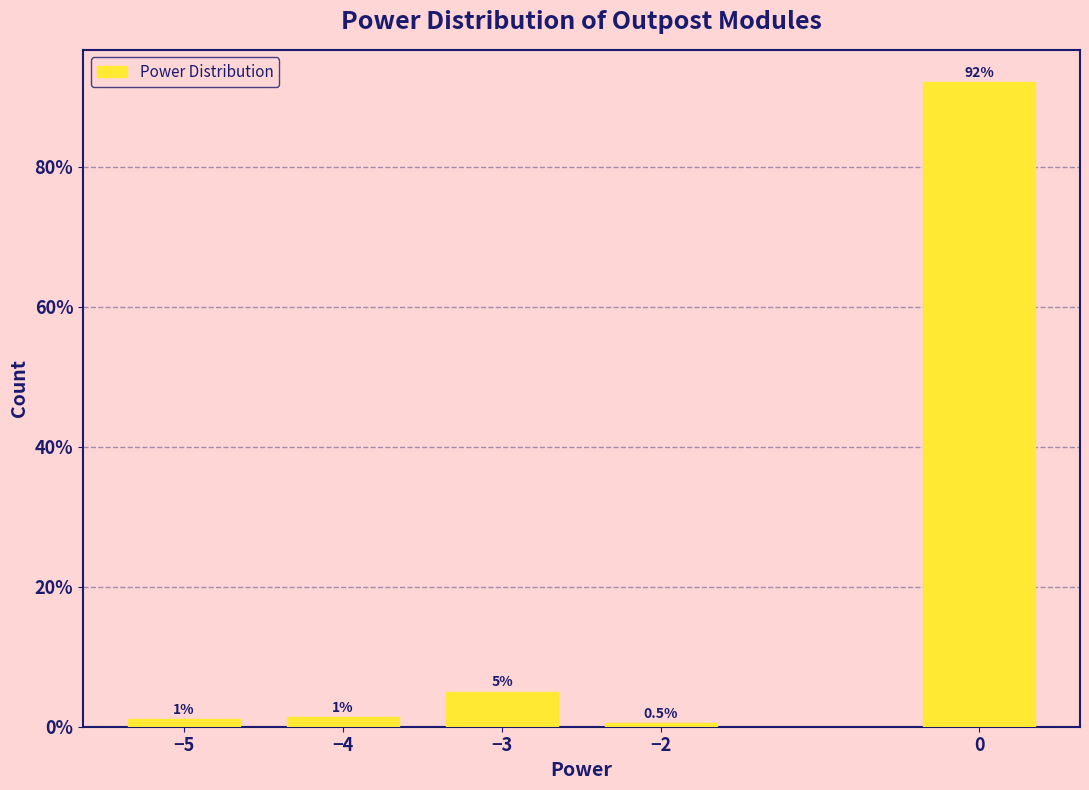

At which label does the data first exceed 1?

−5